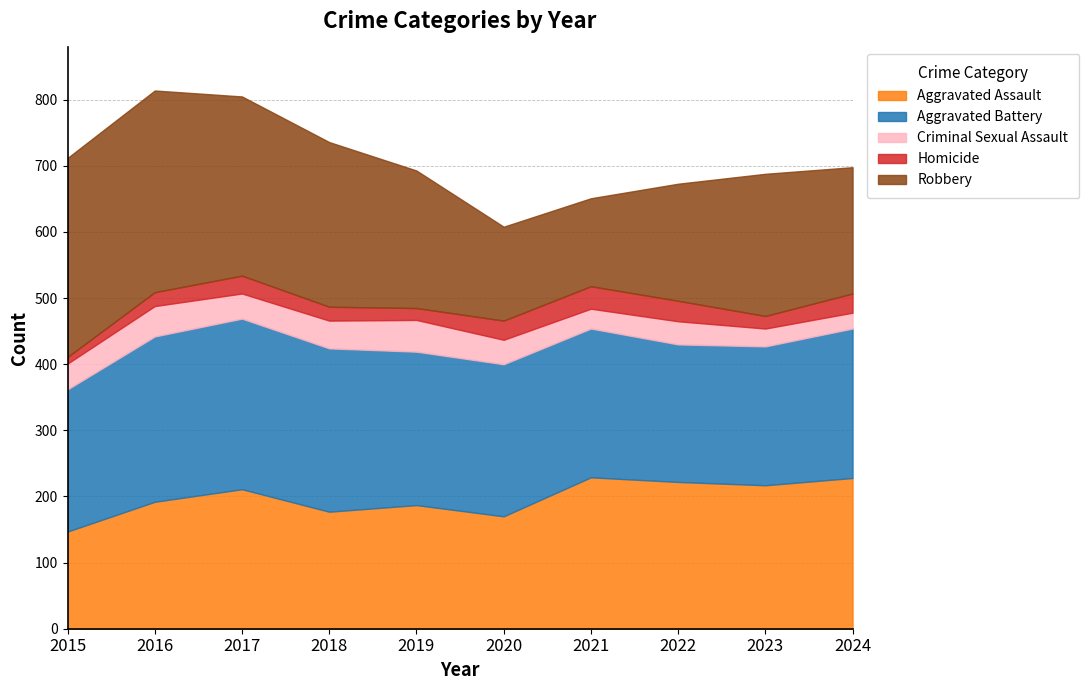

How many intersections are there between Robbery and Aggravated Assault?

1